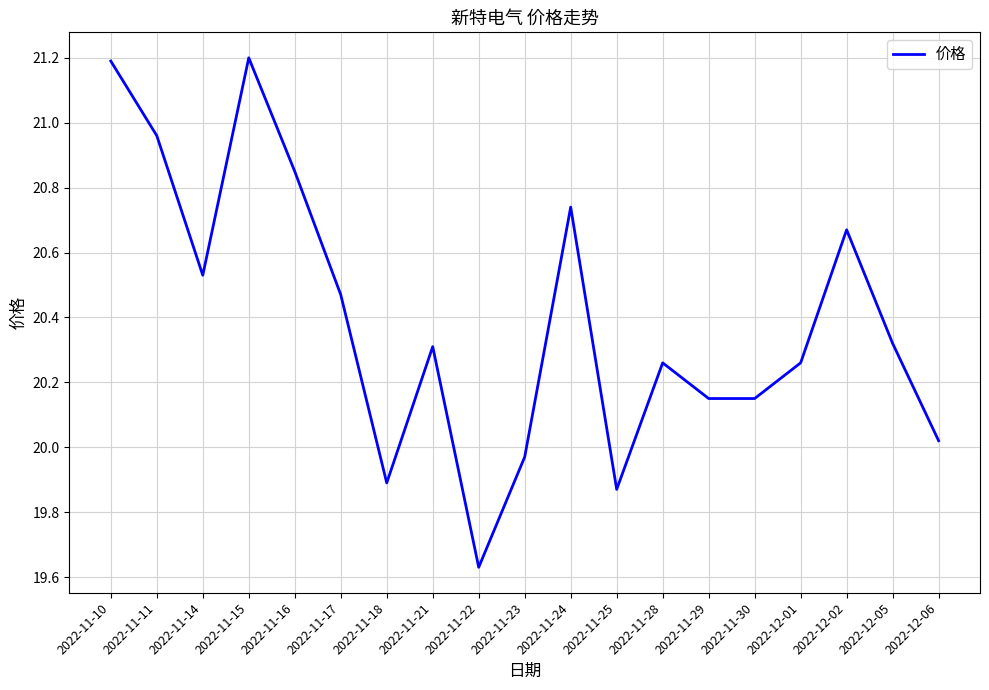

Approximately how many times larger is the value at 2022-11-17 compared to 2022-11-21?

1.0